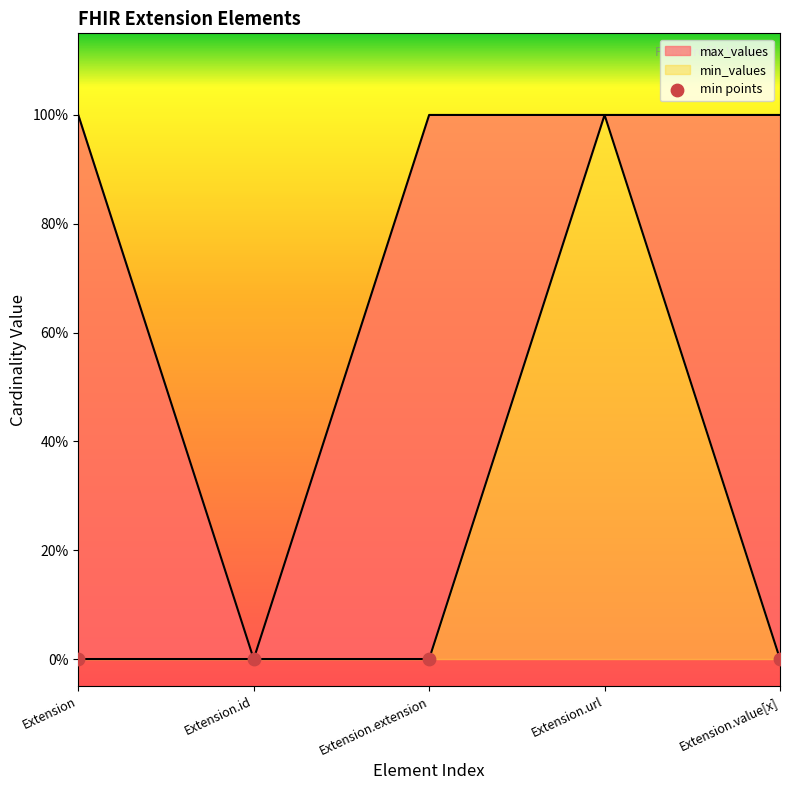

Which series has the widest spread of Y values?

min_values